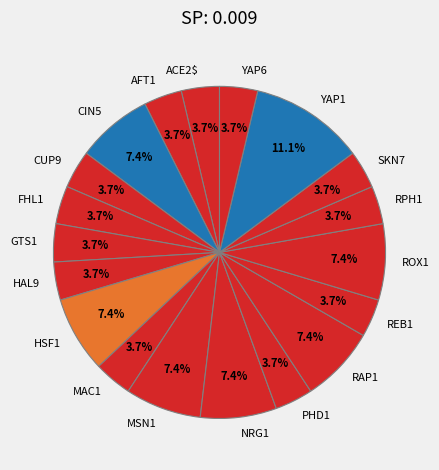

To the nearest percent, what percentage of the pie is SKN7?

4%